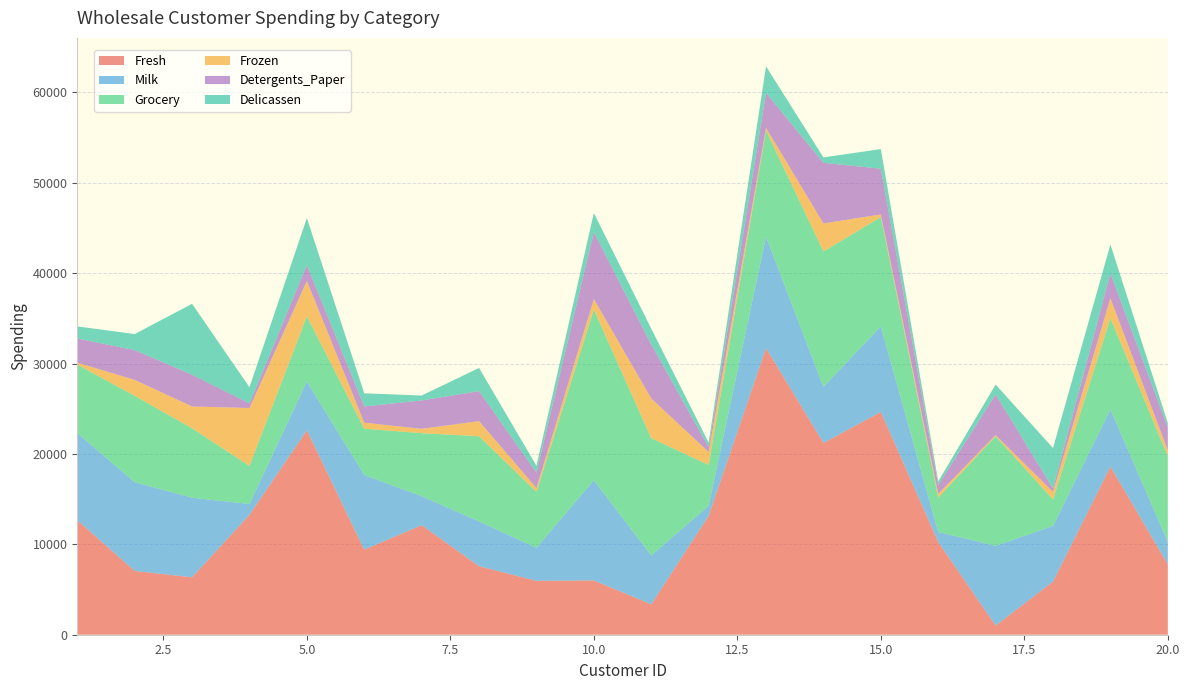

Reading left to right, what are all the values shown in this chart?

Fresh: 1=12669	2=7057	3=6353	4=13265	5=22615	6=9413	7=12126	8=7579	9=5963	10=6006	11=3366	12=13146	13=31714	14=21217	15=24653	16=10253	17=1020	18=5876	19=18601	20=7780
Milk: 1=9656	2=9810	3=8808	4=1196	5=5410	6=8259	7=3199	8=4956	9=3648	10=11093	11=5403	12=1124	13=12319	14=6208	15=9465	16=1114	17=8816	18=6157	19=6327	20=2495
Grocery: 1=7561	2=9568	3=7684	4=4221	5=7198	6=5126	7=6975	8=9426	9=6192	10=18881	11=12974	12=4523	13=11757	14=14982	15=12091	16=3821	17=12121	18=2933	19=10099	20=9464
Frozen: 1=214	2=1762	3=2405	4=6404	5=3915	6=666	7=480	8=1669	9=425	10=1159	11=4400	12=1420	13=287	14=3095	15=294	16=397	17=134	18=839	19=2205	20=669
Detergents_Paper: 1=2674	2=3293	3=3516	4=507	5=1777	6=1795	7=3140	8=3321	9=1716	10=7425	11=5977	12=549	13=3881	14=6707	15=5058	16=964	17=4508	18=370	19=2767	20=2518
Delicassen: 1=1338	2=1776	3=7844	4=1788	5=5185	6=1451	7=545	8=2566	9=750	10=2098	11=1744	12=497	13=2931	14=602	15=2168	16=412	17=1080	18=4478	19=3181	20=501